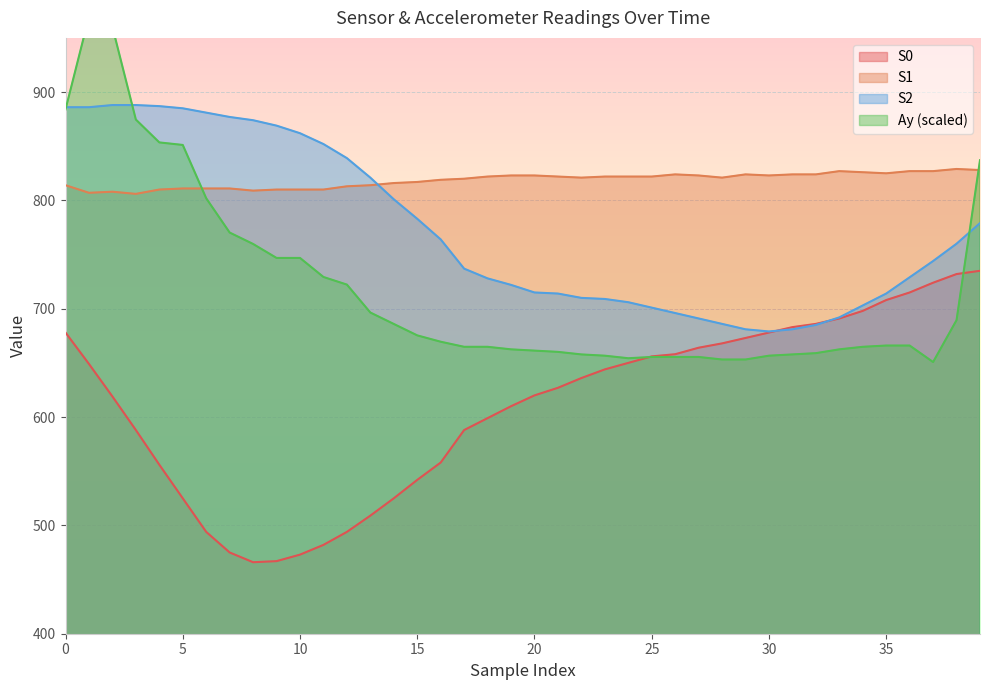

What is the difference between the S2 values at 25 and 3?

187.0